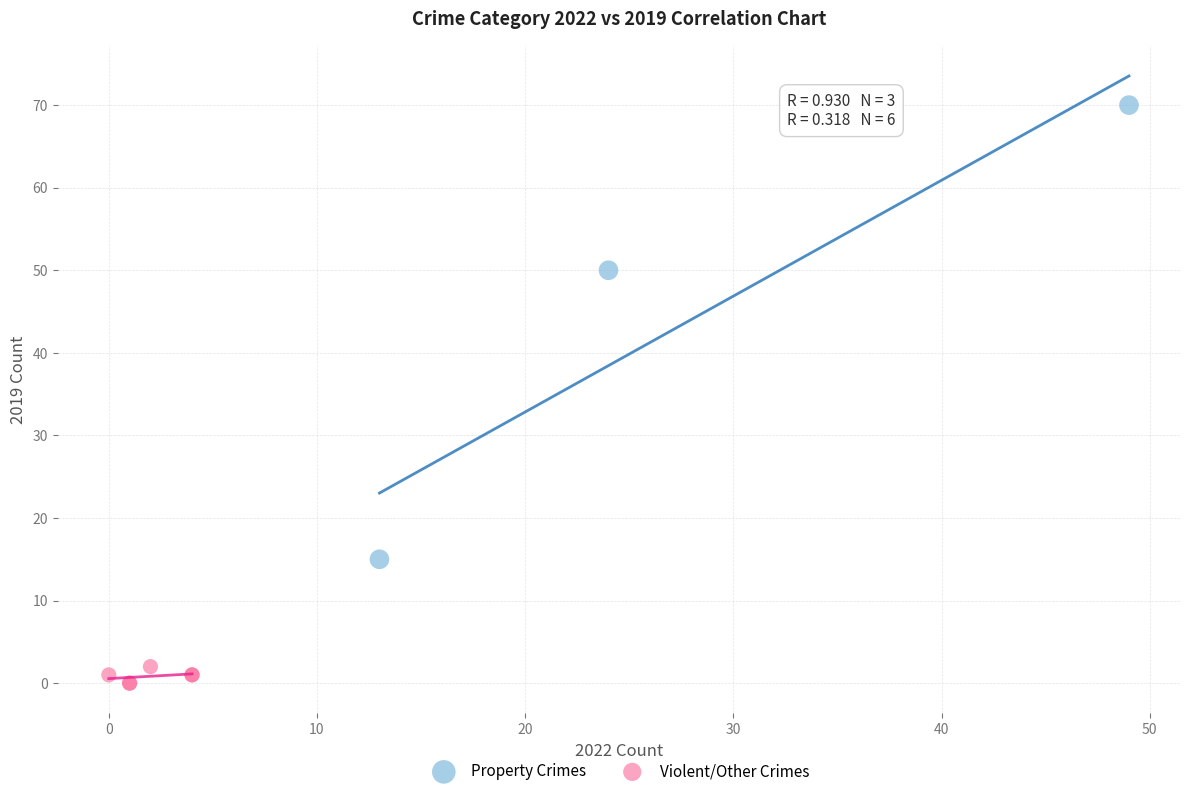

Which series has the largest Y range (max minus min)?

Property Crimes